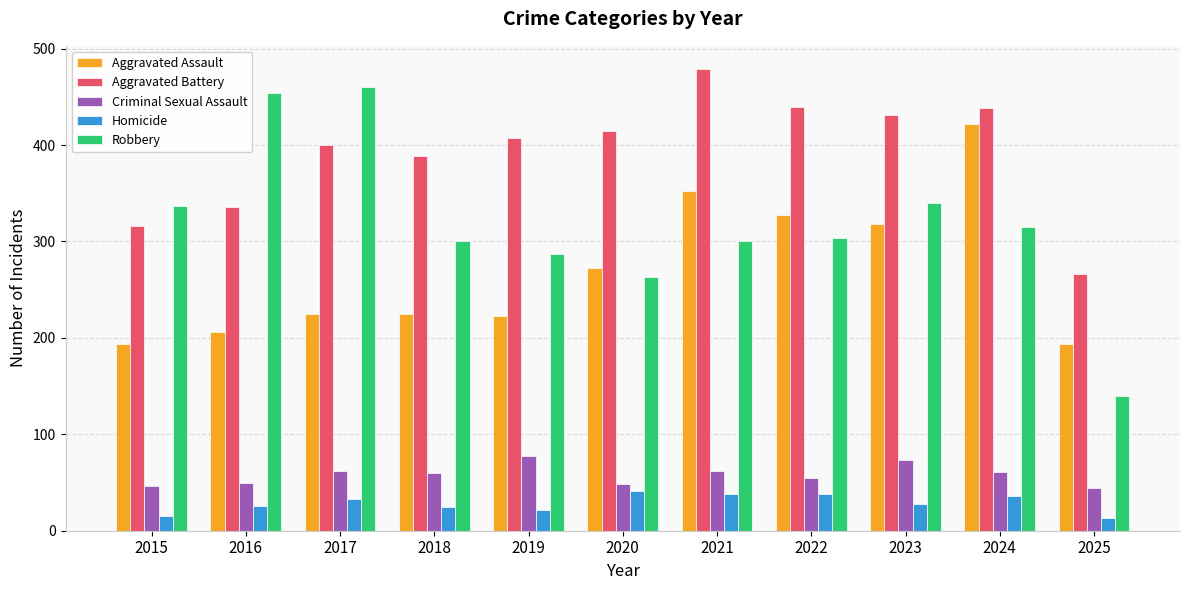

Count the number of data series in this chart.

5